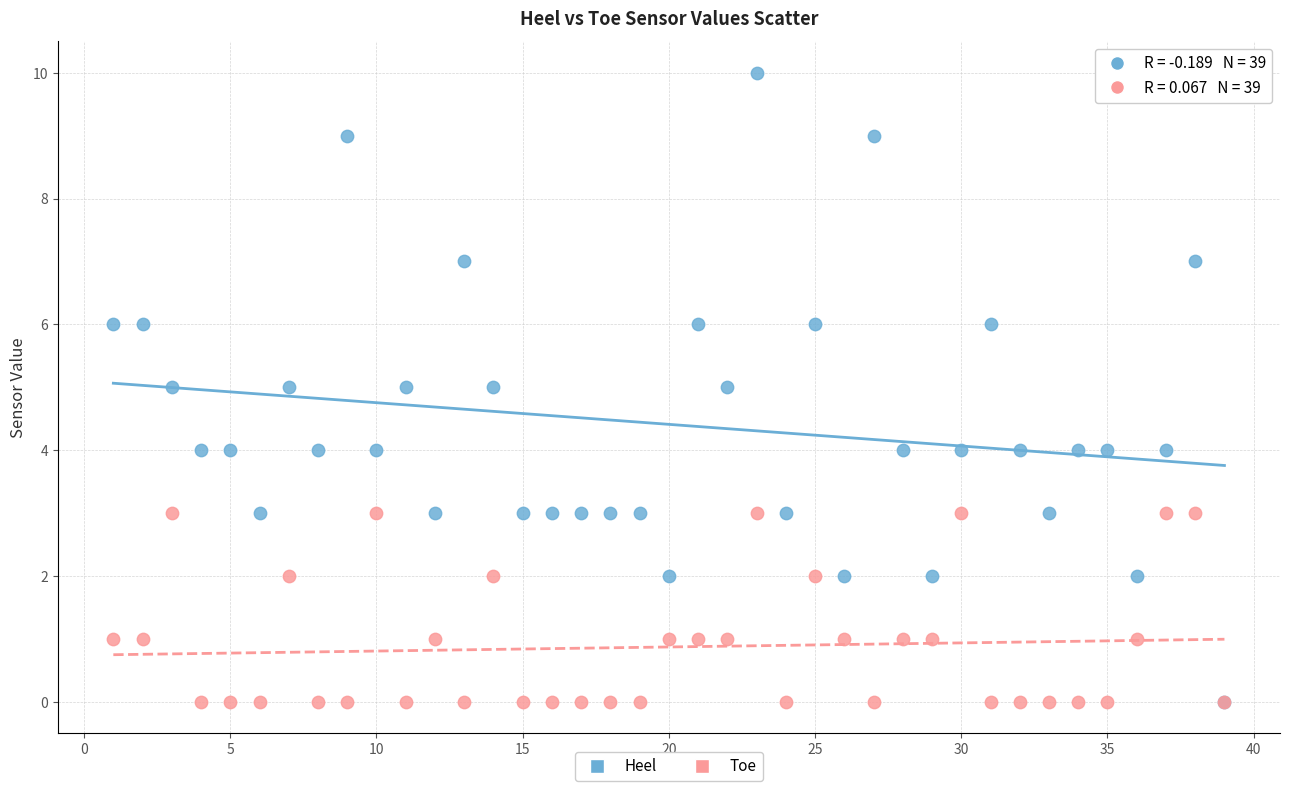

What are all the series names shown in the legend?

Heel, Toe